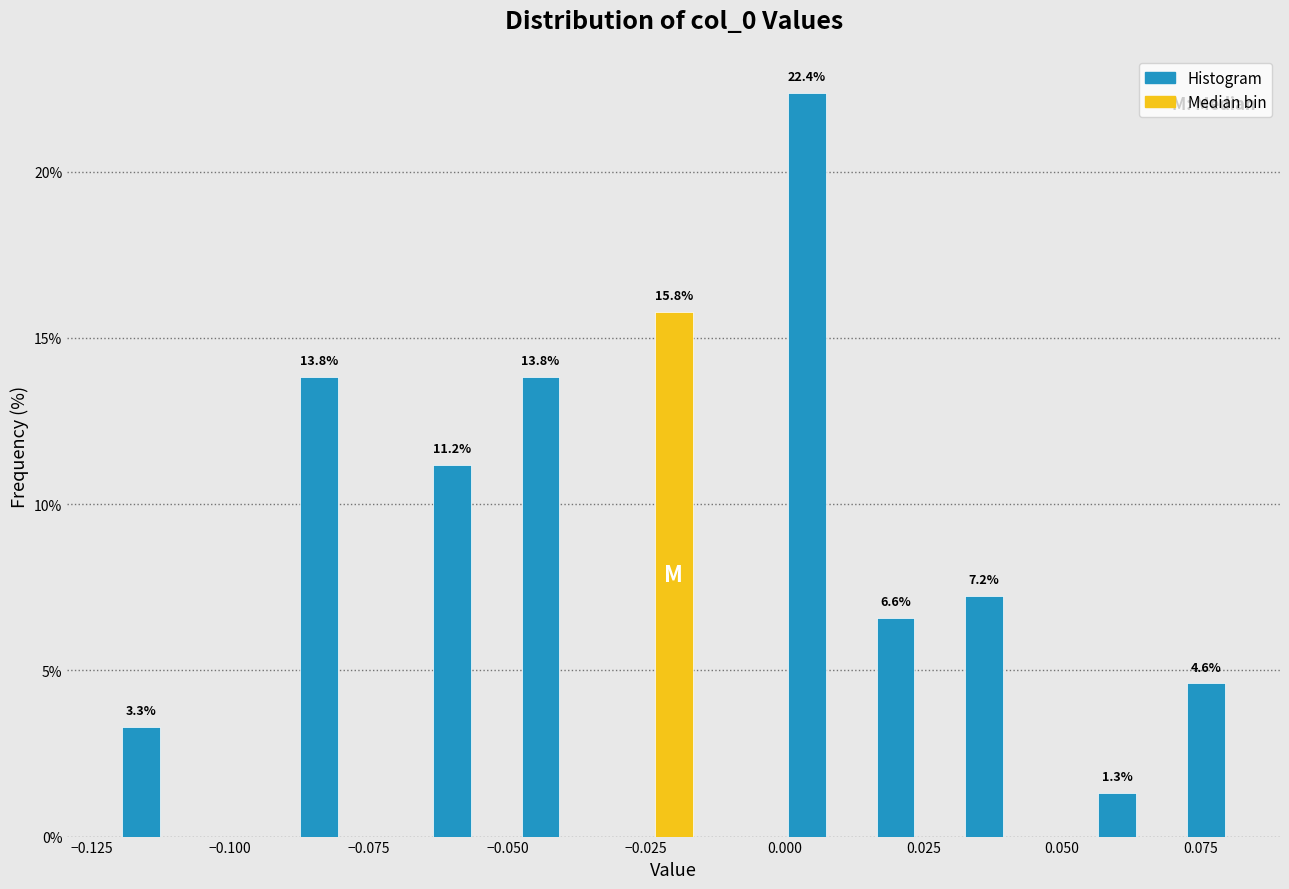

Read against the x-axis, roughly where is the centre of the tallest bar?

0.005